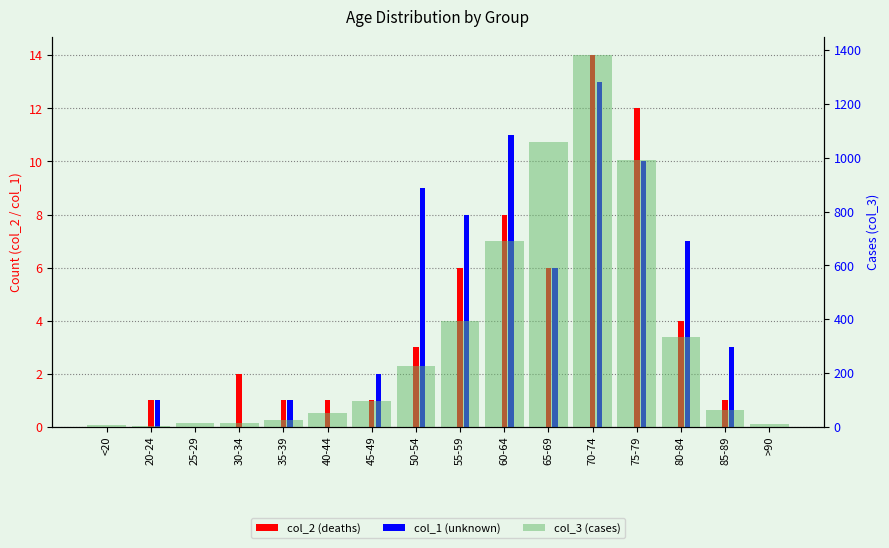

Which has a higher value, 30-34 or 40-44?

30-34